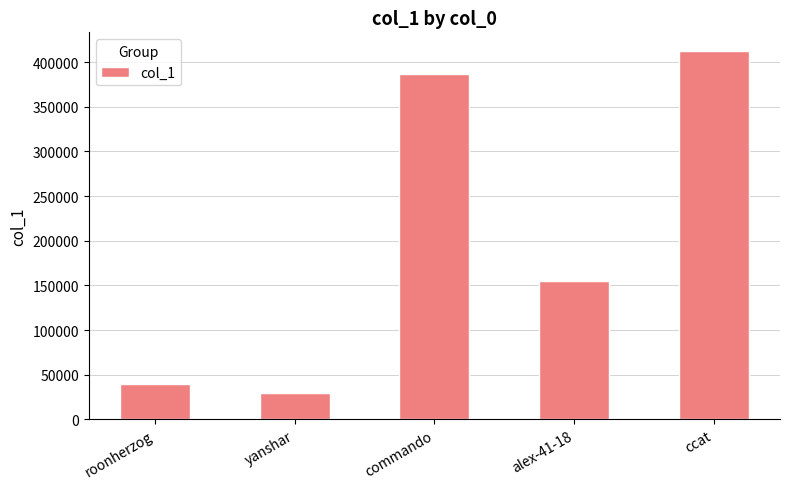

How many bars are there in total?

5